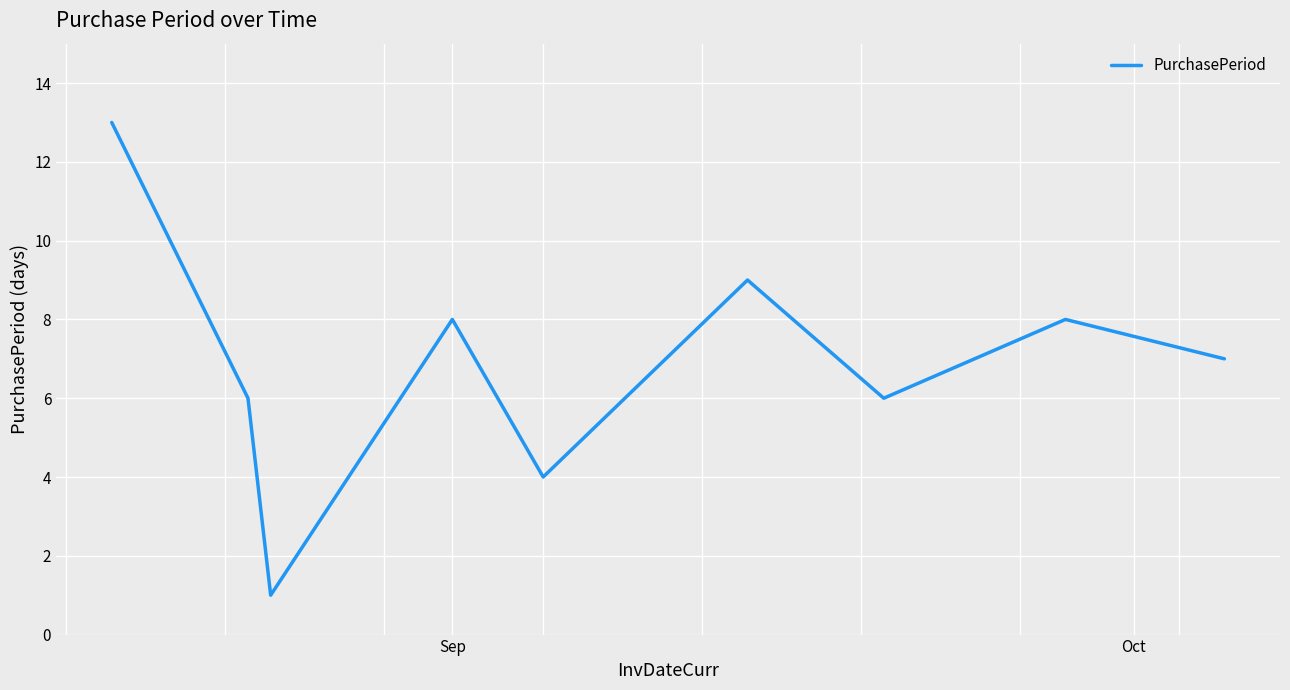

What is the maximum value shown in the chart?

13